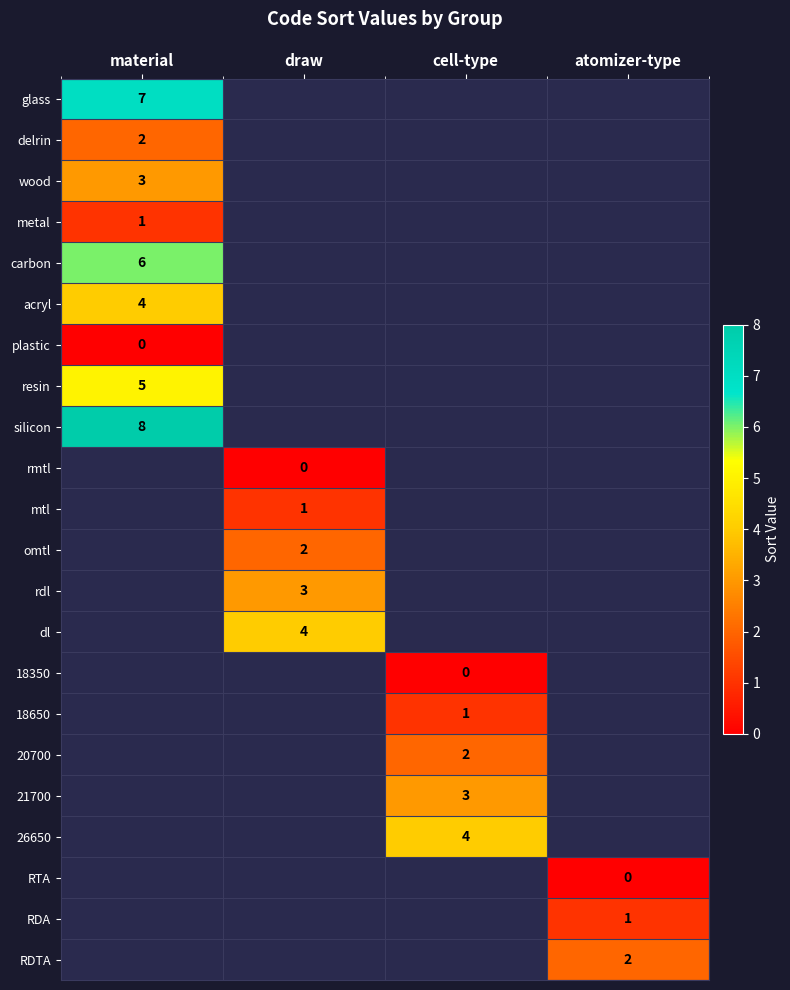

Is it true that 18650 equals 0 at cell-type?

False